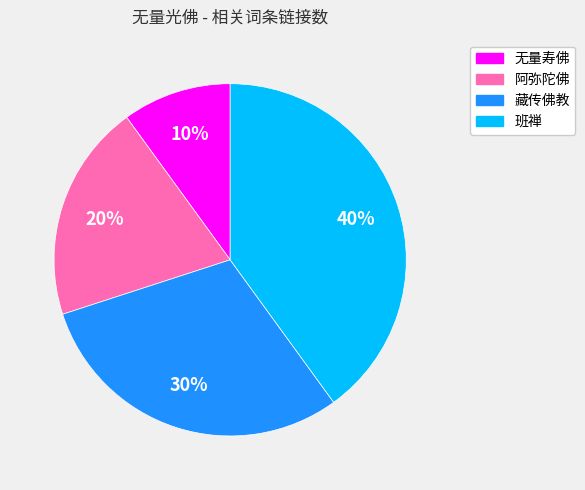

Combined, do 藏传佛教 and 无量寿佛 account for over 50%?

No